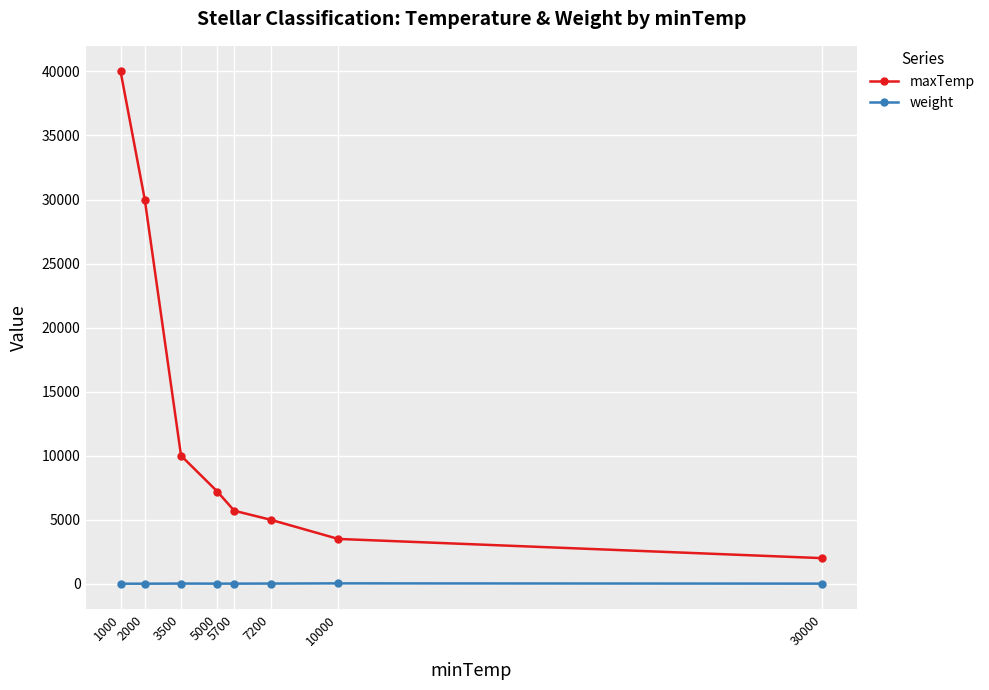

True or false: maxTemp and weight intersect in this chart.

False